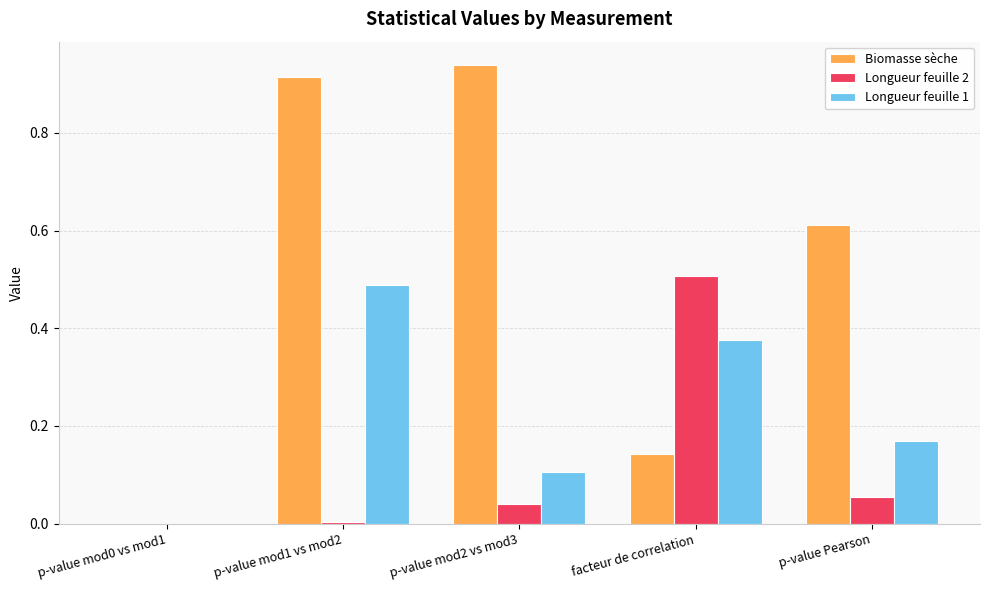

Between p-value mod1 vs mod2 and facteur de correlation, which series saw the biggest shift?

Biomasse sèche